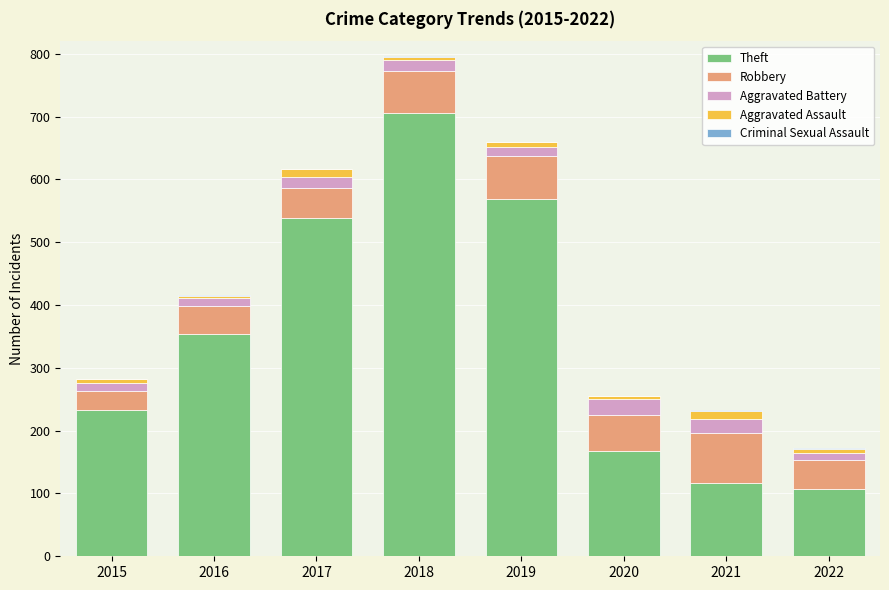

At which category is the sum across all series the highest?

2018